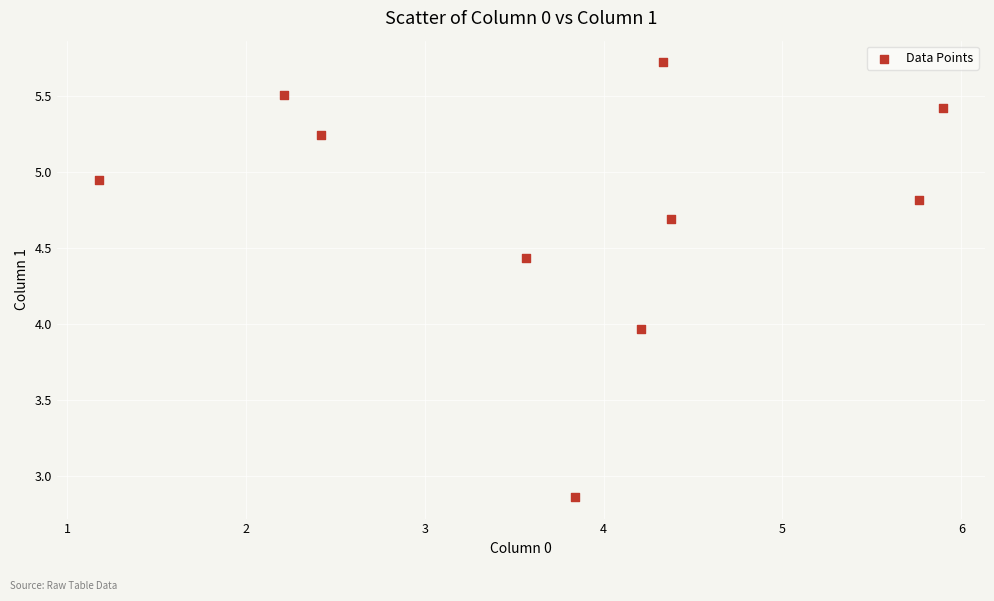

What is the average Y value?

4.8